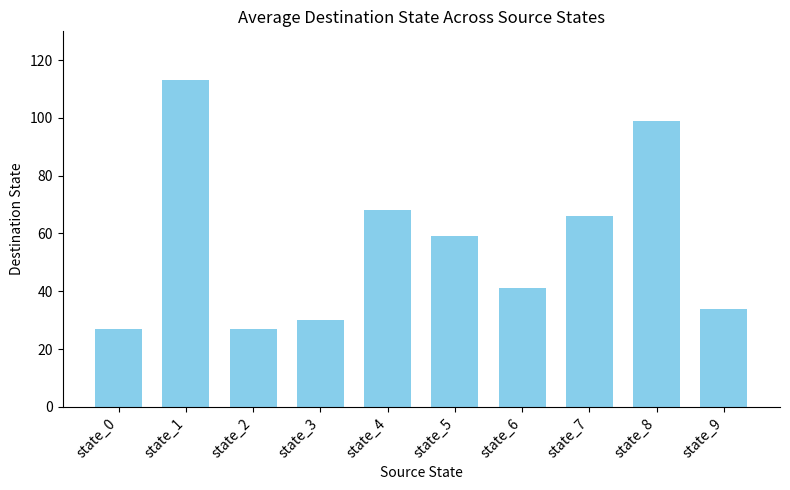

Reading left to right, list all the values displayed in this chart.

27	113	27	30	68	59	41	66	99	34